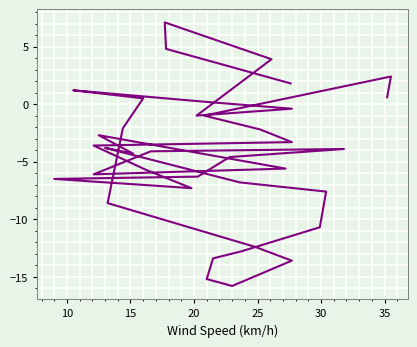

How many positive values are there?

9